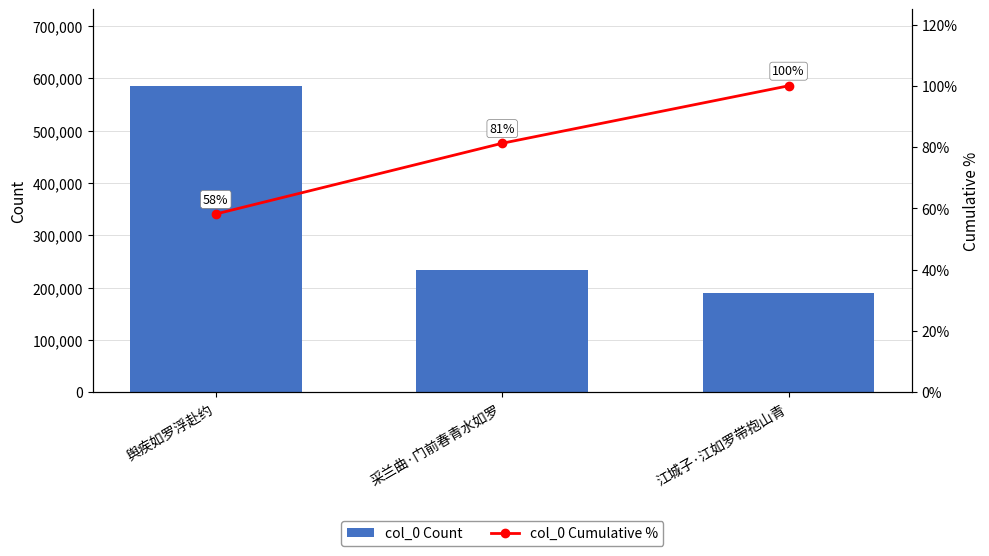

Reading left to right, extract all data points from this chart.

col_0 Count: 舆疾如罗浮赴约=585889.0	采兰曲·门前春青水如罗=232669.0	江城子·江如罗带抱山青=189035.0
col_0 Cumulative %: 舆疾如罗浮赴约=58.1	采兰曲·门前春青水如罗=81.2	江城子·江如罗带抱山青=100.0